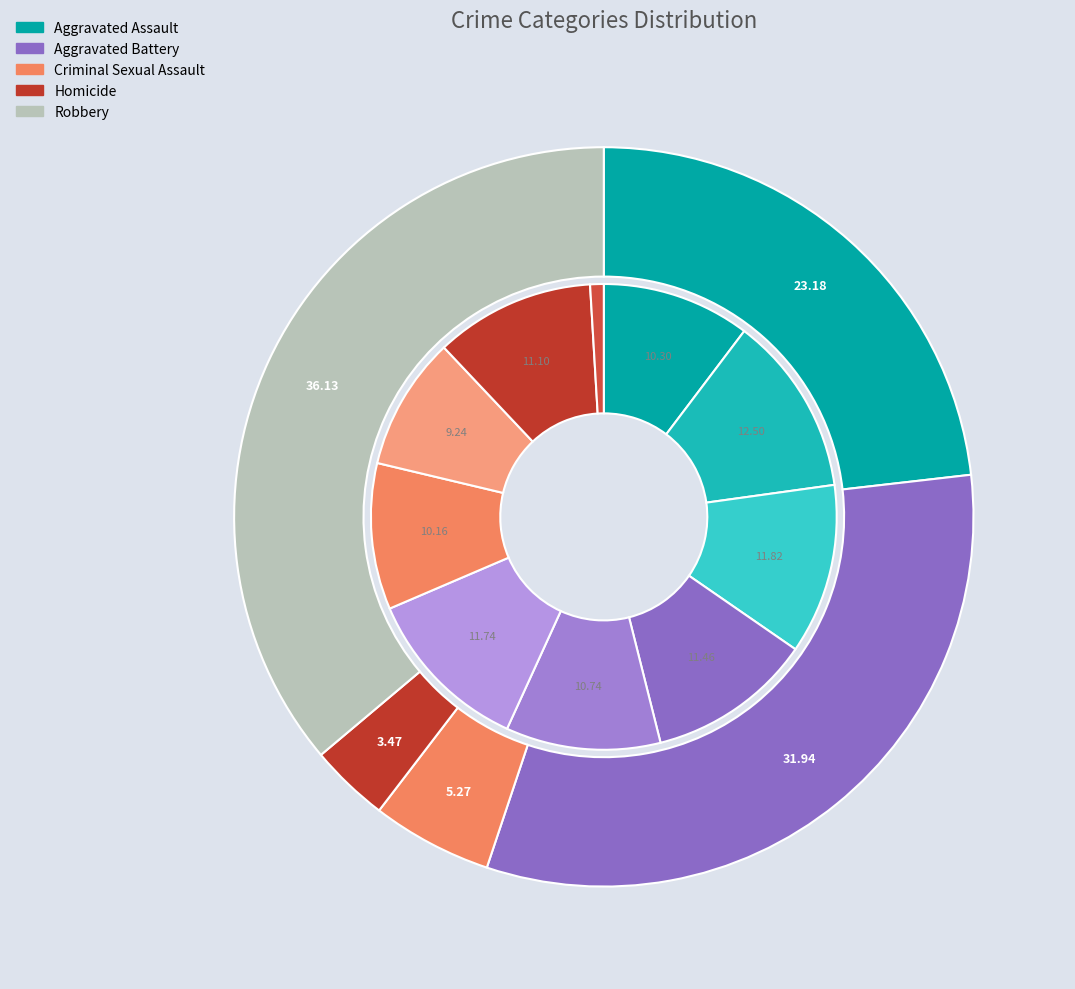

To the nearest percent, what is the difference between the largest and smallest slice percentages?

12%